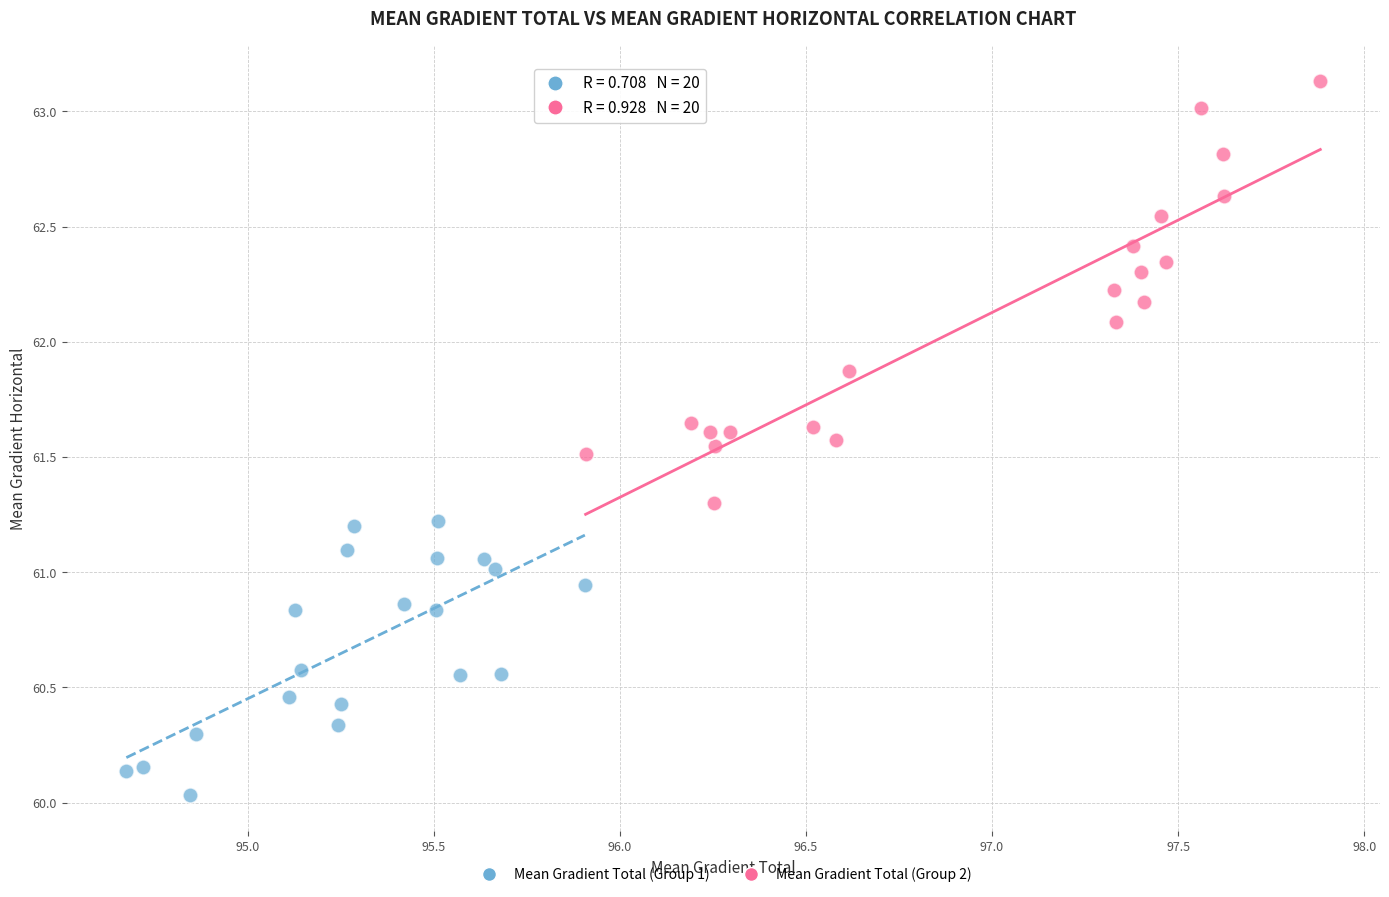

Which series has the widest spread of Y values?

Mean Gradient Total (Group 2)